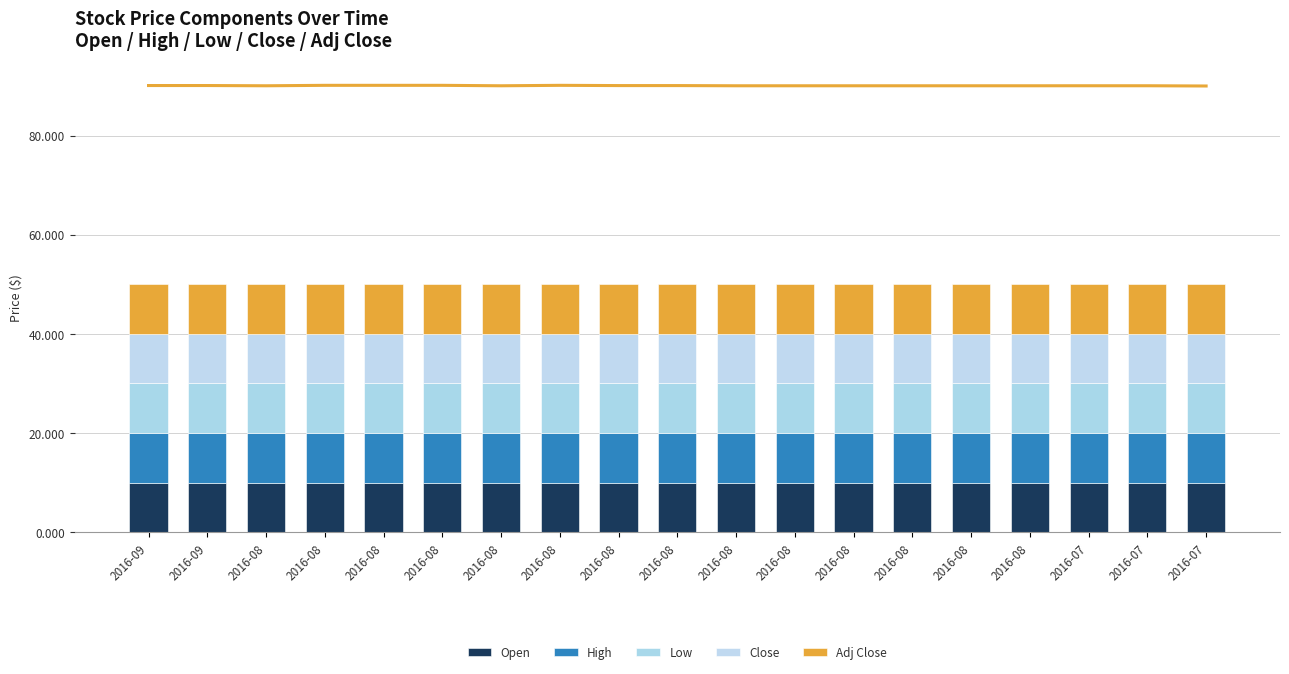

Reading right to left, extract all data points from this chart.

Open: 10.0	10.0	10.0	10.0	10.0	10.0	10.0	10.0	10.0	10.0	10.0	10.0	10.0	10.0	10.0	10.0	10.0	10.0	10.0
High: 10.0	10.0	10.0	10.0	10.0	10.0	10.0	10.0	10.0	10.0	10.0	10.0	10.0	10.0	10.0	10.0	10.0	10.0	10.0
Low: 10.0	10.0	10.0	10.0	10.0	10.0	10.0	10.0	10.0	10.0	10.0	10.0	10.0	10.0	10.0	10.0	10.0	10.0	10.0
Close: 10.0	10.0	10.0	10.0	10.0	10.0	10.0	10.0	10.0	10.0	10.0	10.0	10.0	10.0	10.0	10.0	10.0	10.0	10.0
Adj Close: 10.0	10.0	10.0	10.0	10.0	10.0	10.0	10.0	10.0	10.0	10.0	10.0	10.0	10.0	10.0	10.0	10.0	10.0	10.0